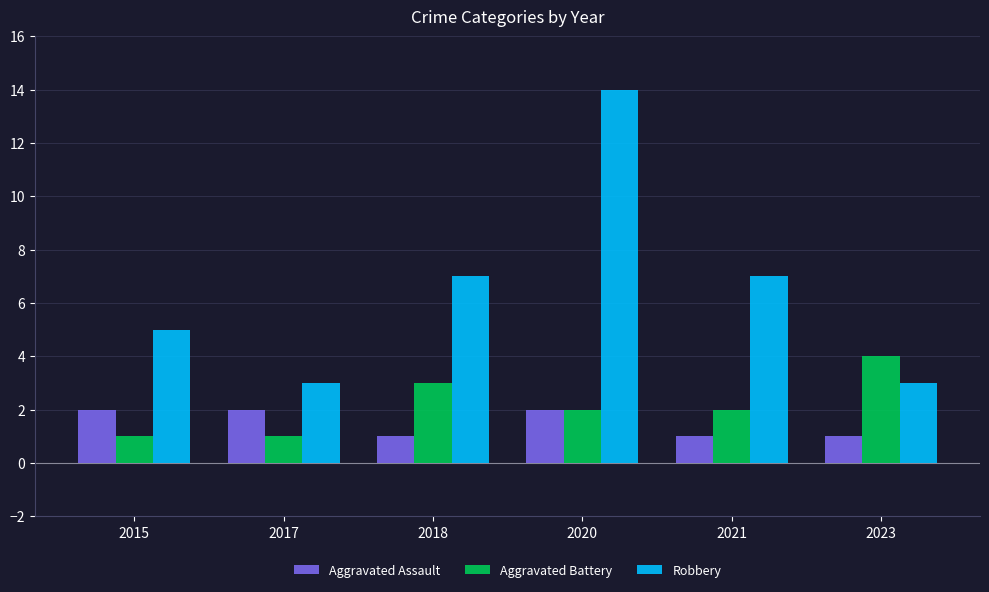

Is it true that Robbery equals 8 at 2015?

False